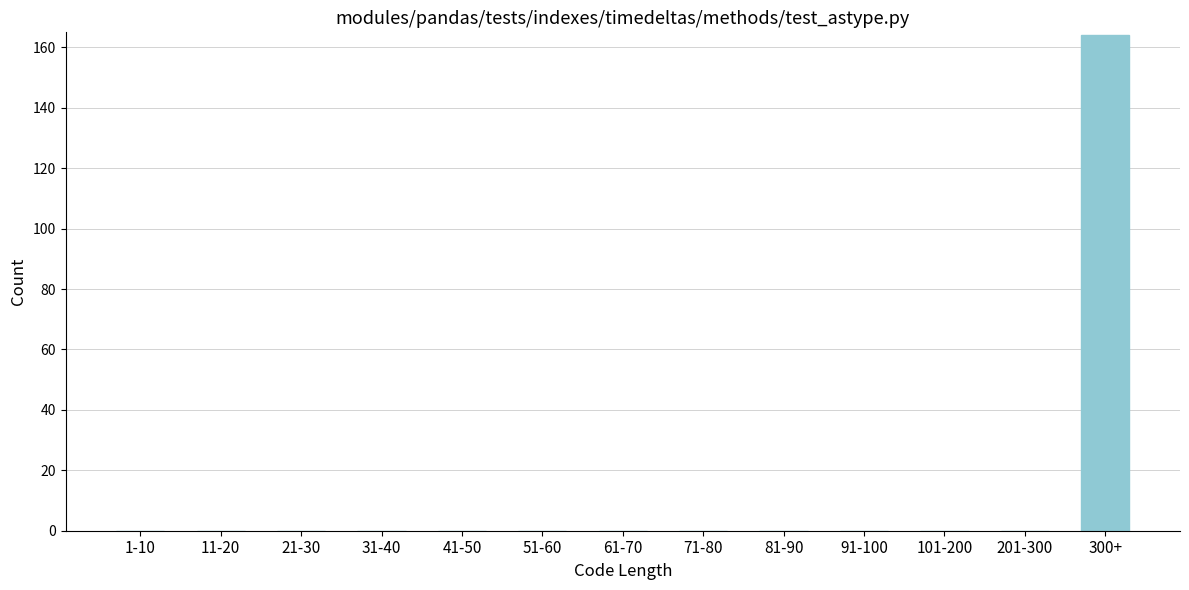

Reading left to right, list all the values displayed in this chart.

1-10=0	11-20=0	21-30=0	31-40=0	41-50=0	51-60=0	61-70=0	71-80=0	81-90=0	91-100=0	101-200=0	201-300=0	300+=164